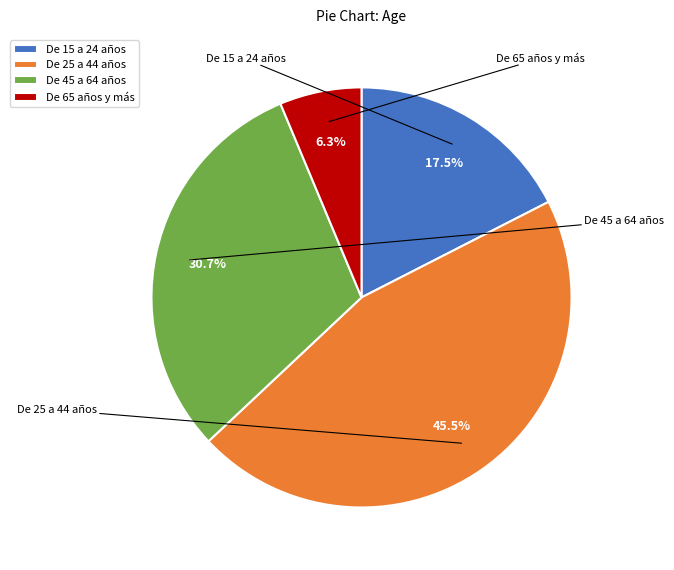

Rank the categories by value from highest to lowest.

De 25 a 44 años, De 45 a 64 años, De 15 a 24 años, De 65 años y más